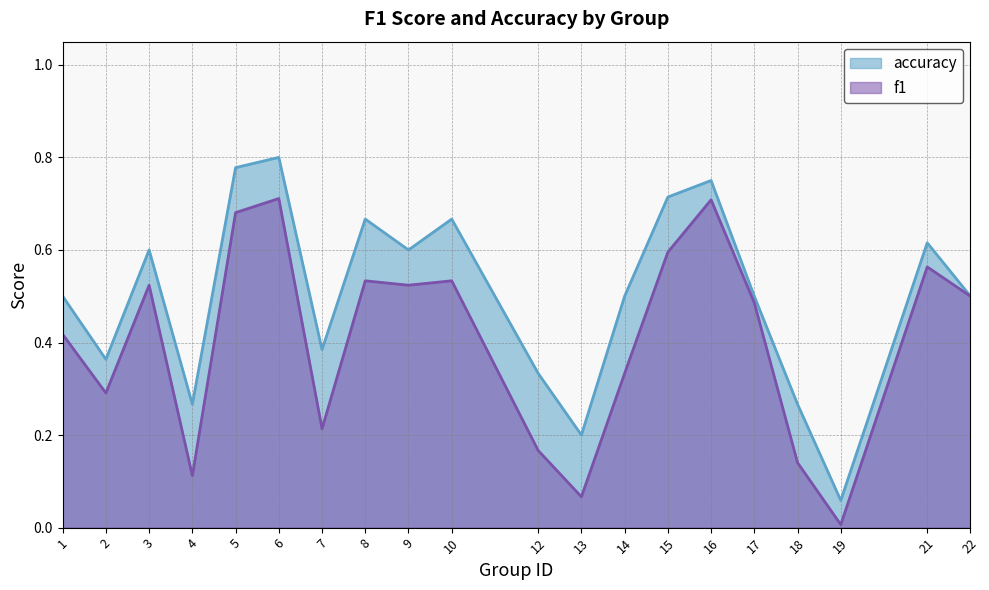

What is the sum of the accuracy values at 8 and 9?

1.3